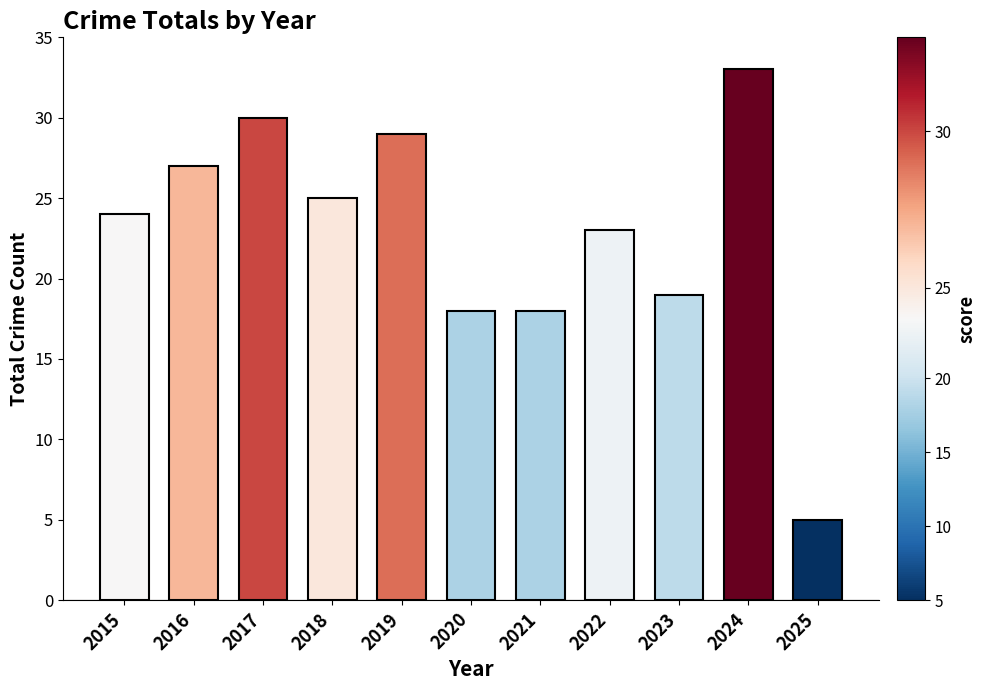

How many distinct data groups are displayed?

1